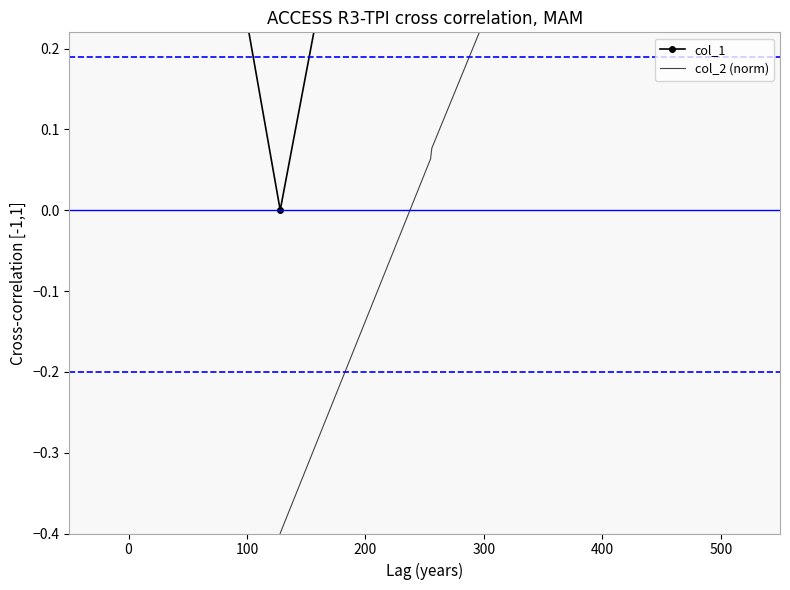

What is the difference between the second highest and second lowest values?

2.0